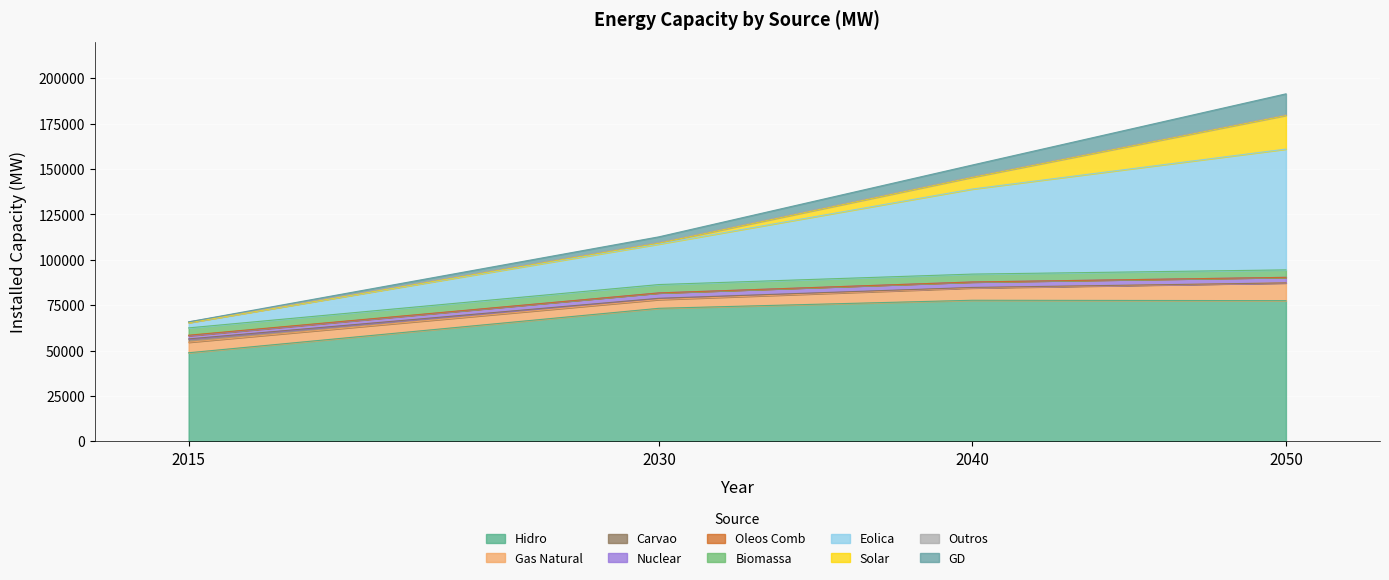

What is the minimum value for Hidro?

48809